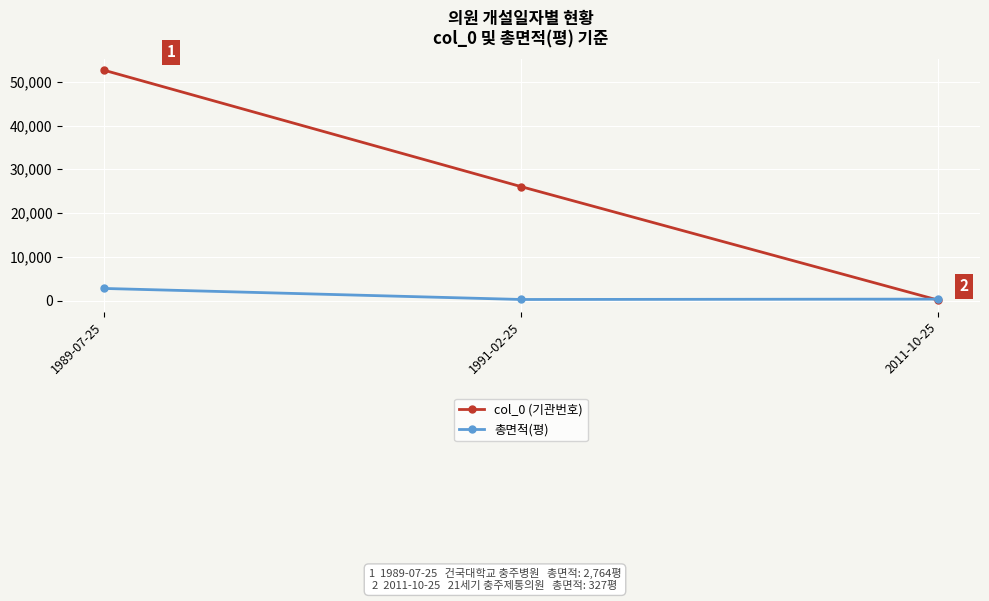

Which series has the largest range (max minus min)?

col_0 (기관번호)